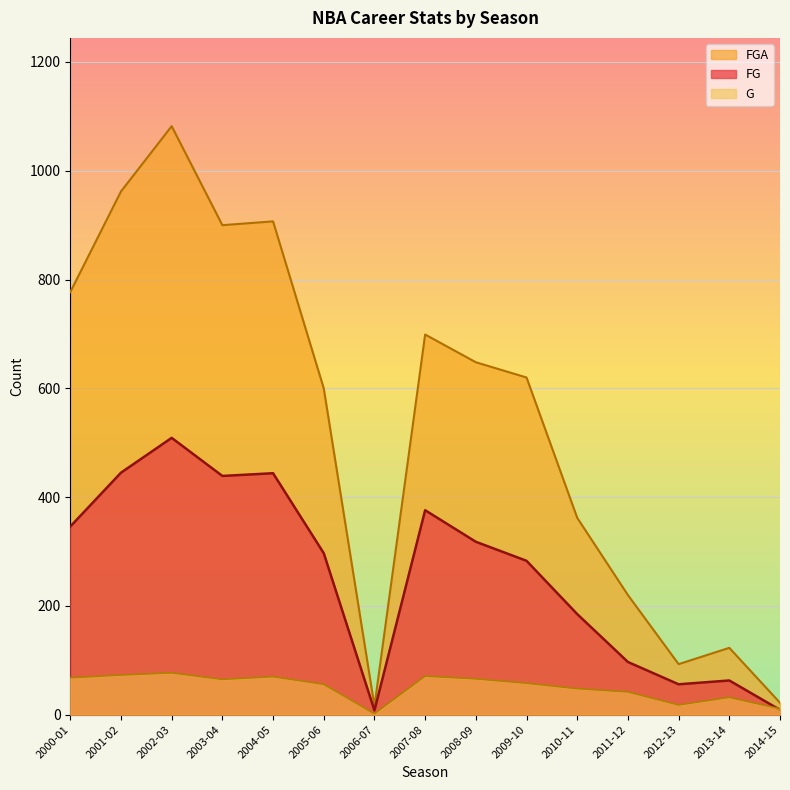

What is the total value across all series at 2005-06?

953